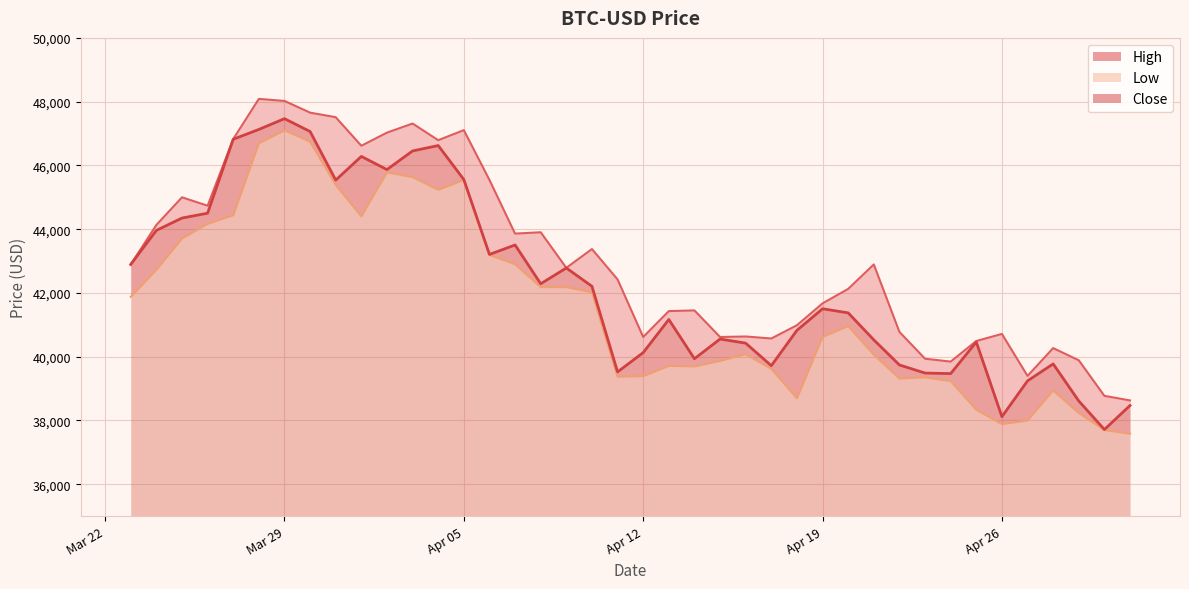

How many data points in Low are above 40961?

20